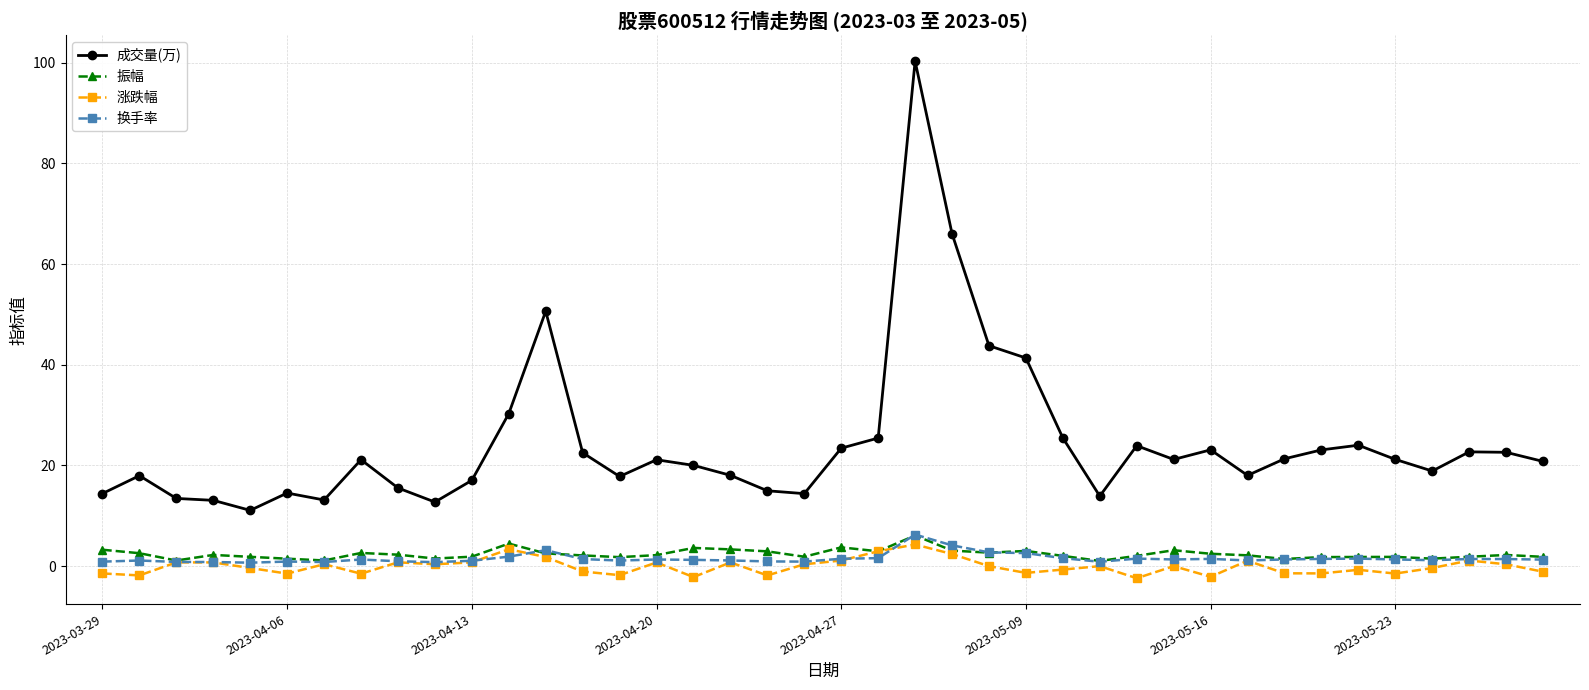

True or false: 成交量(万) has more than 2 points higher than both neighbors.

True